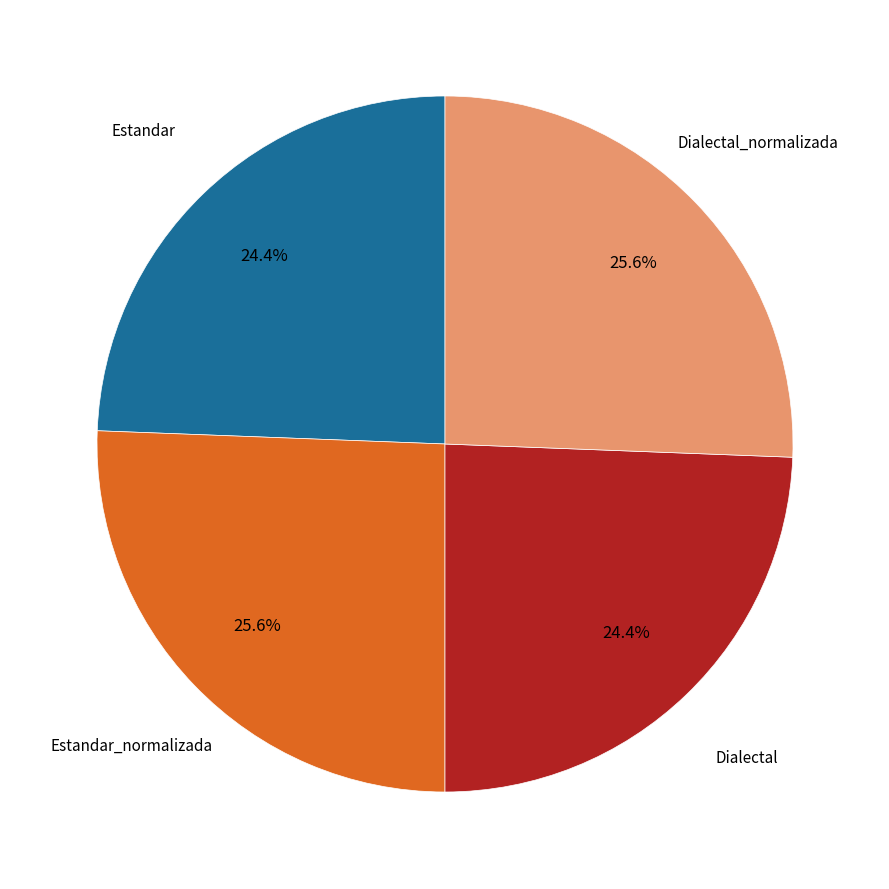

Does any single category account for the majority?

No